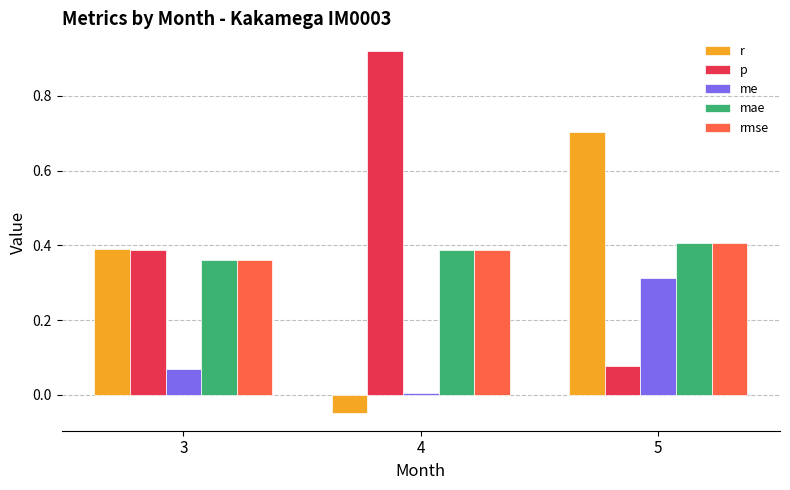

Which series has the largest range (max minus min)?

p